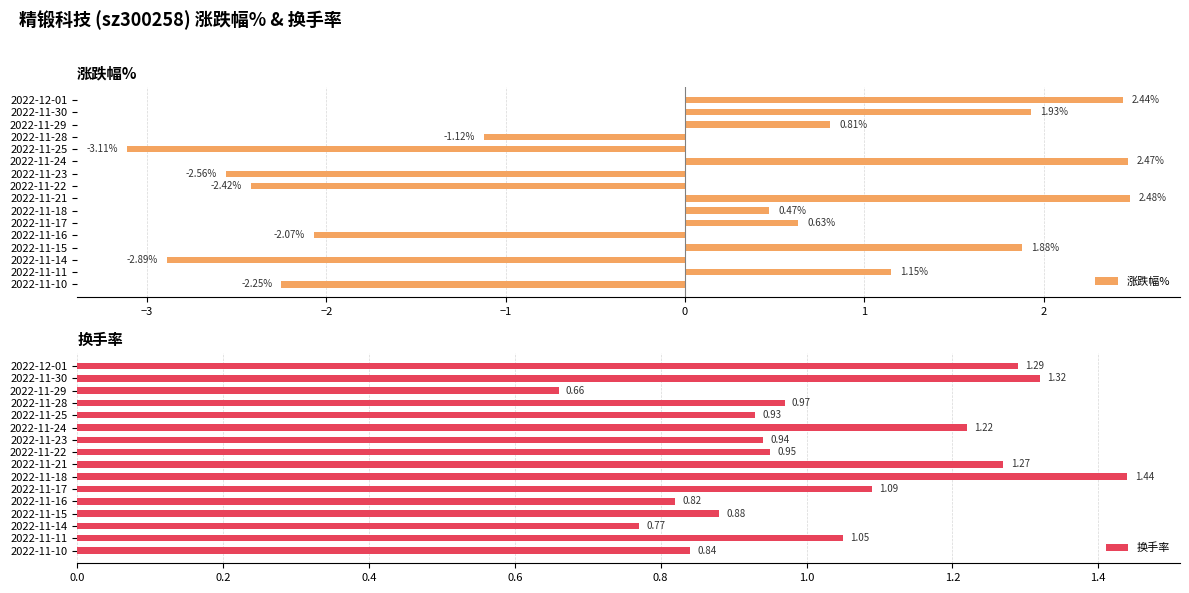

What is the difference between the maximum and minimum values in the 涨跌幅% series?

5.6